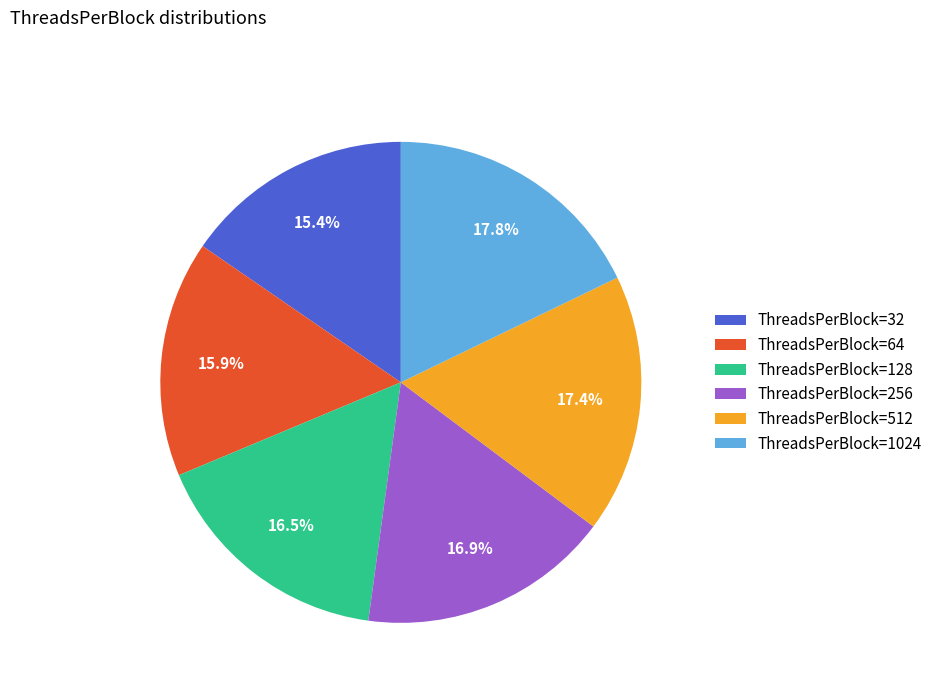

To the nearest percent, what is the difference between the largest and smallest slice percentages?

2%